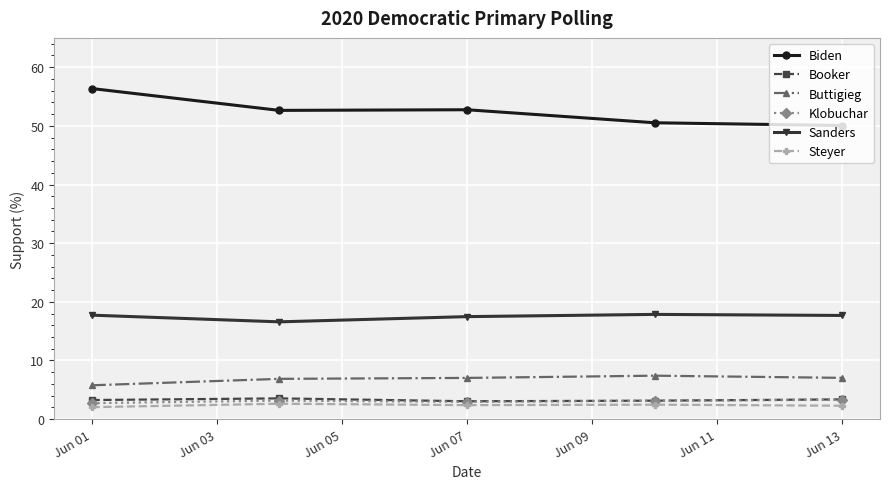

What is the value of the Sanders point at the 1st from the left?

17.7